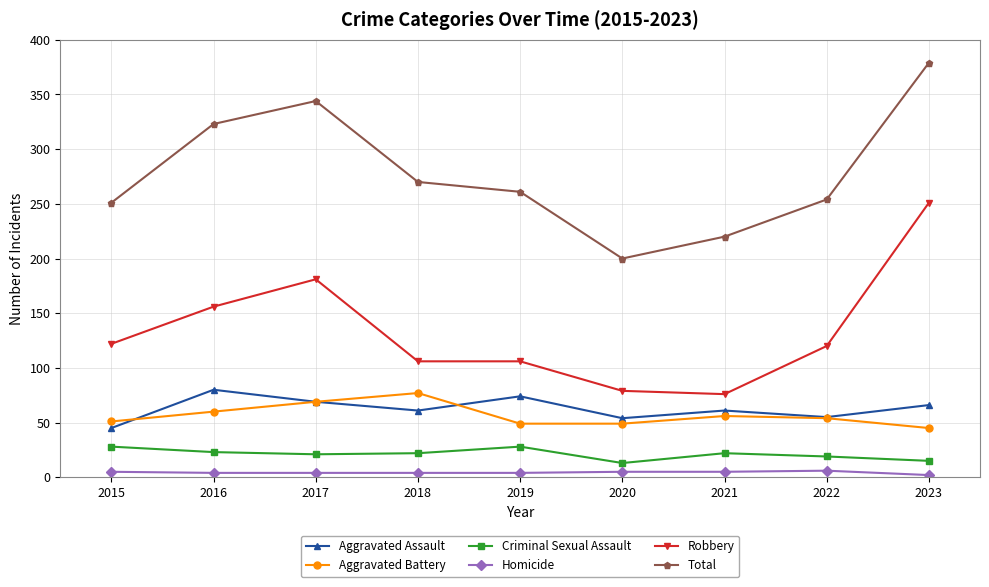

Which series changed the most between 2020 and 2023?

Total